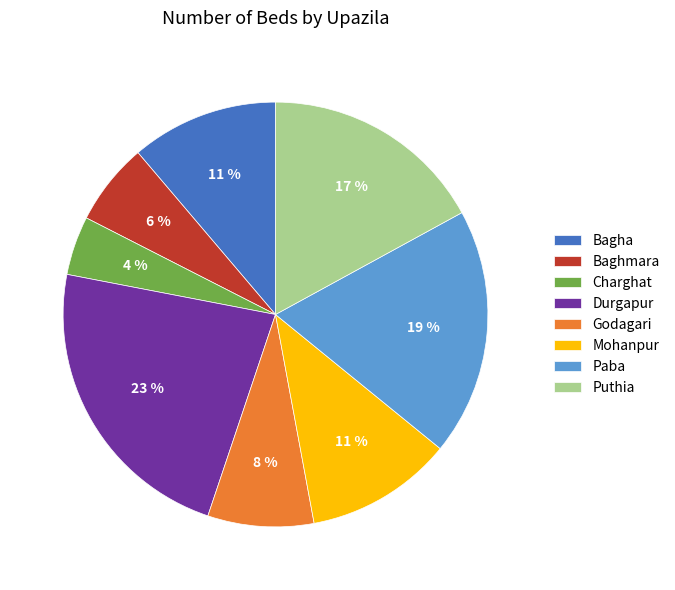

How many slices are in this pie chart?

8